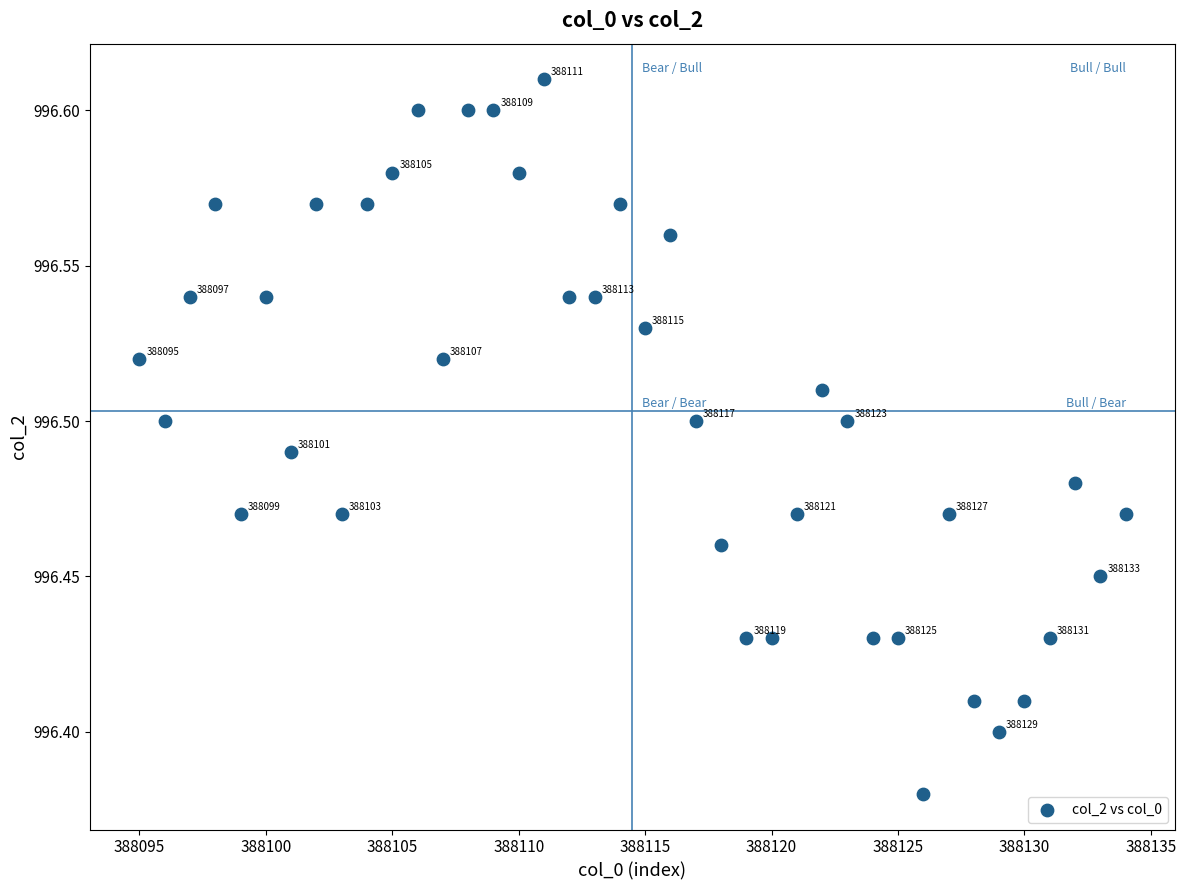

What is the range of X values (max minus min)?

39.0